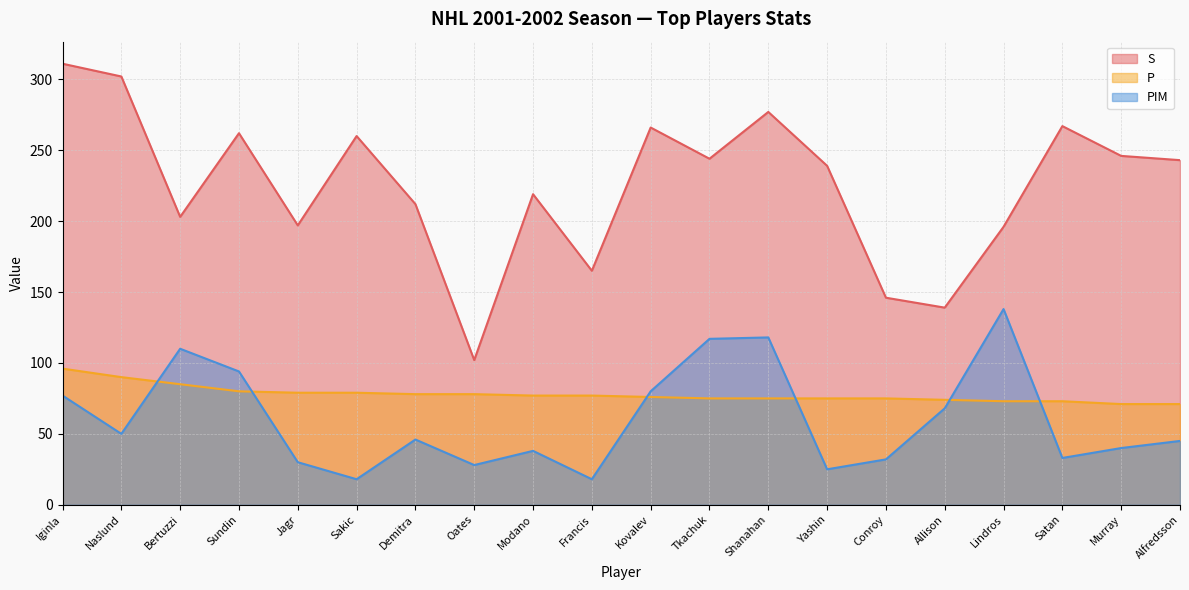

What is the label of the 15th point from the right?

Sakic